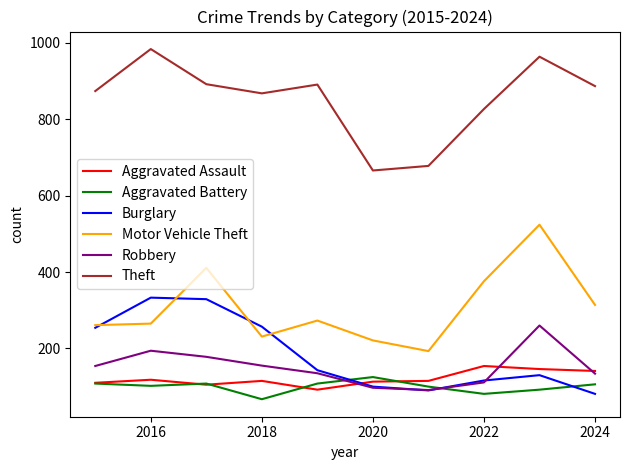

What are all the series names shown in the legend?

Aggravated Assault, Aggravated Battery, Burglary, Motor Vehicle Theft, Robbery, Theft